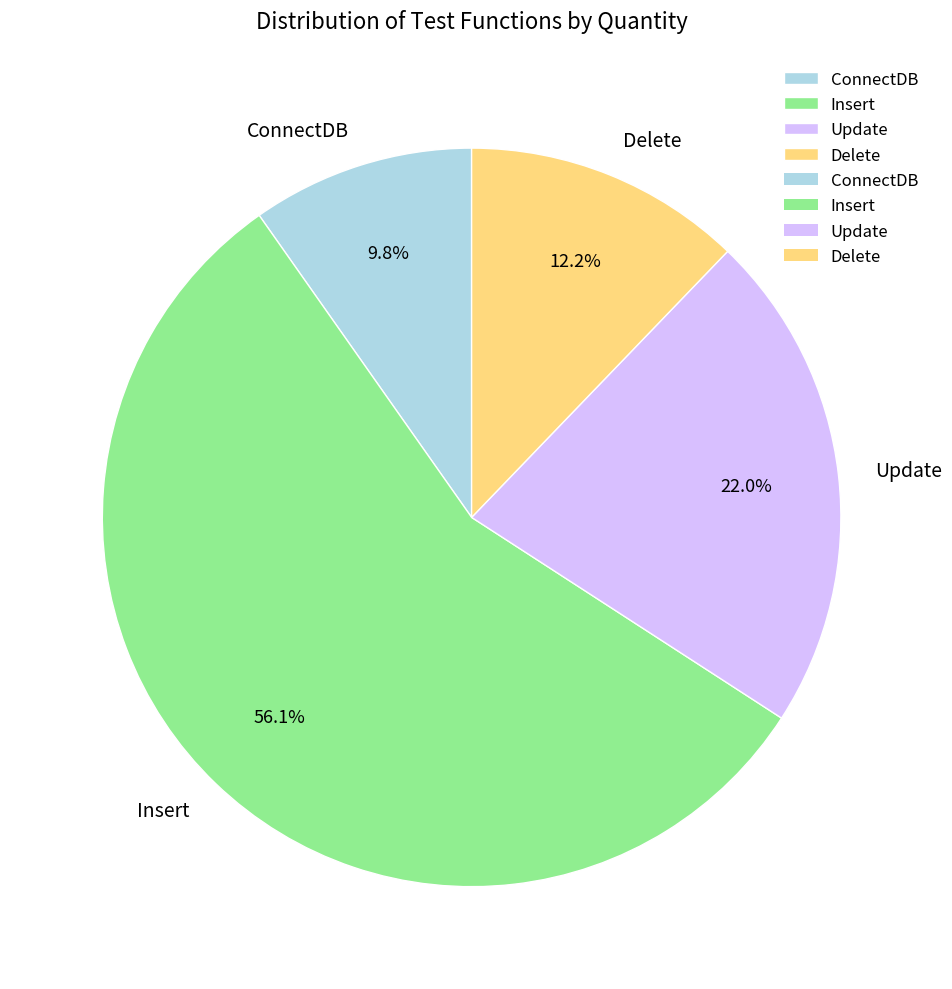

What portion of the pie excludes Delete?

87.8%